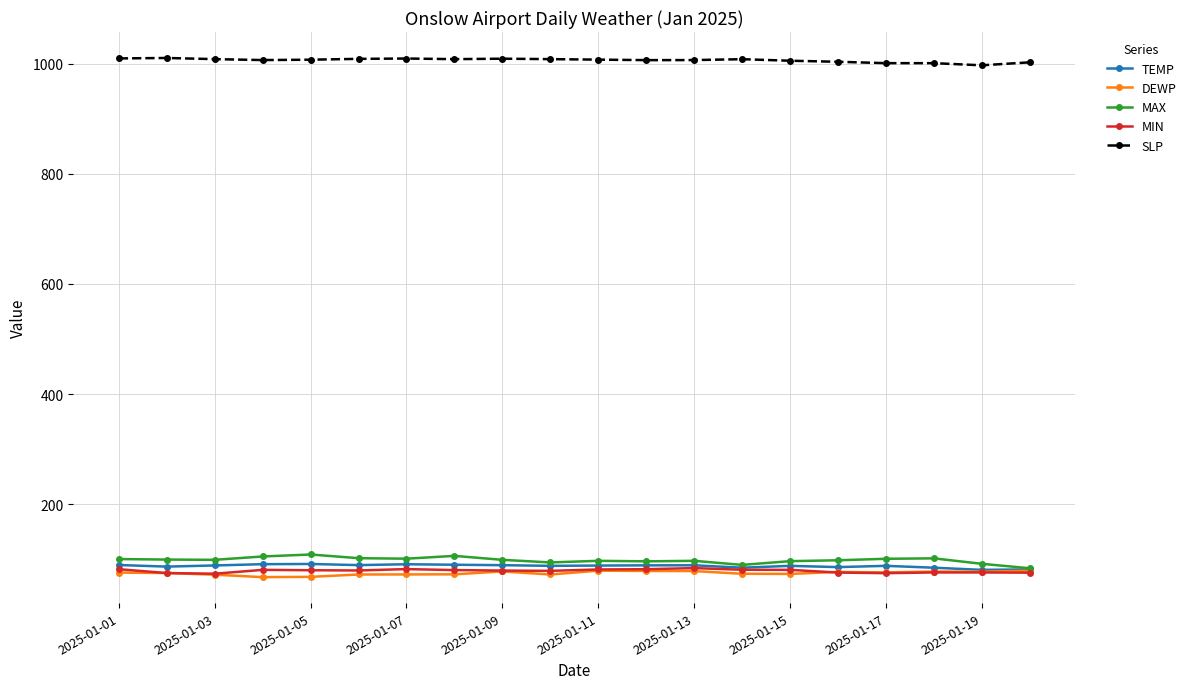

What are all the series names shown in the legend?

TEMP, DEWP, MAX, MIN, SLP